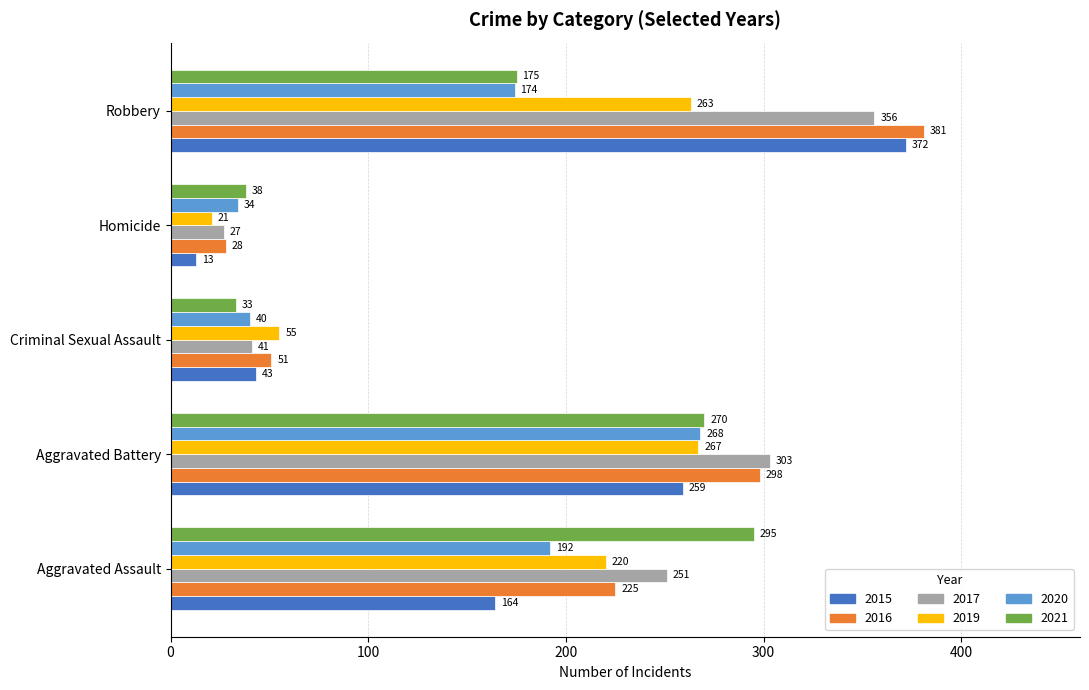

What is the highest value of the 2017 series?

356